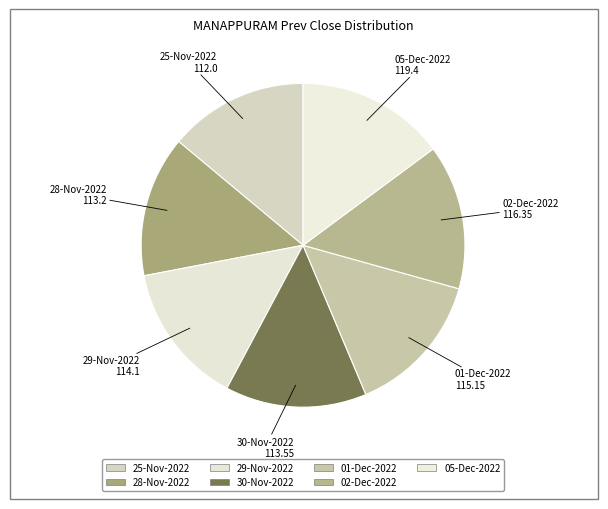

What is the ratio of the value at 05-Dec-2022 to the value at 29-Nov-2022?

1.0